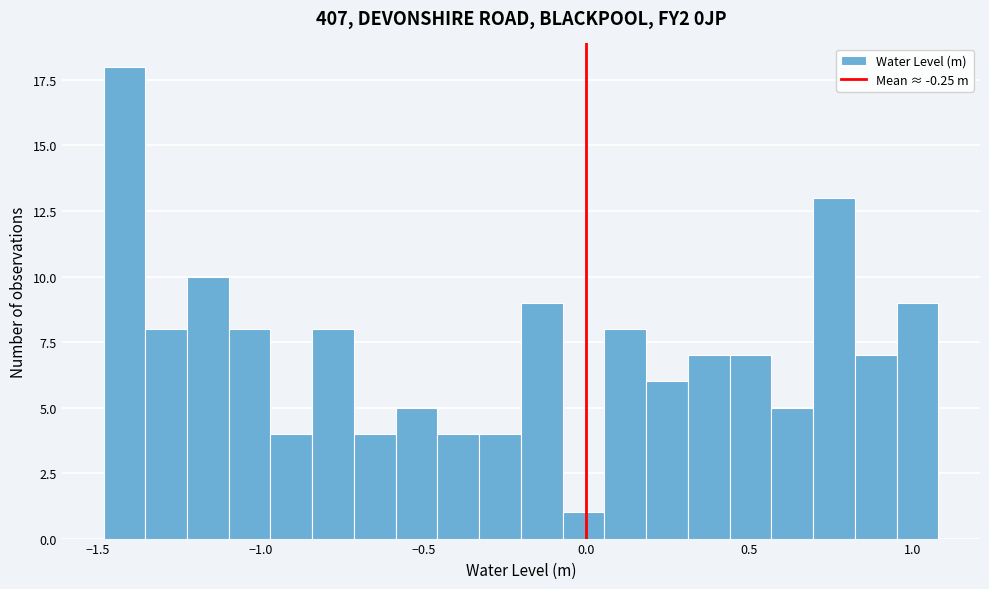

Around what value on the x-axis is the tallest bar? Give the approximate position of its centre, as read against the axis.

-1.40